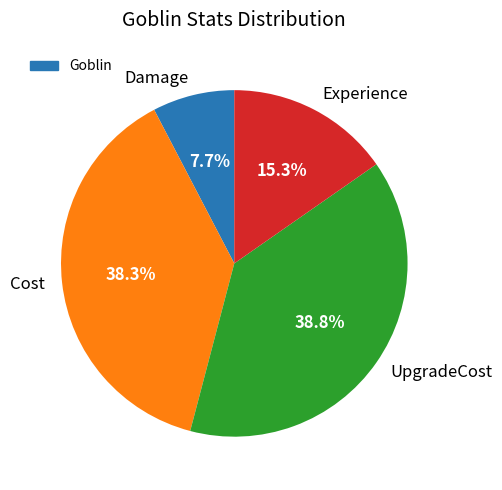

Which has a higher value, Experience or Damage?

Experience